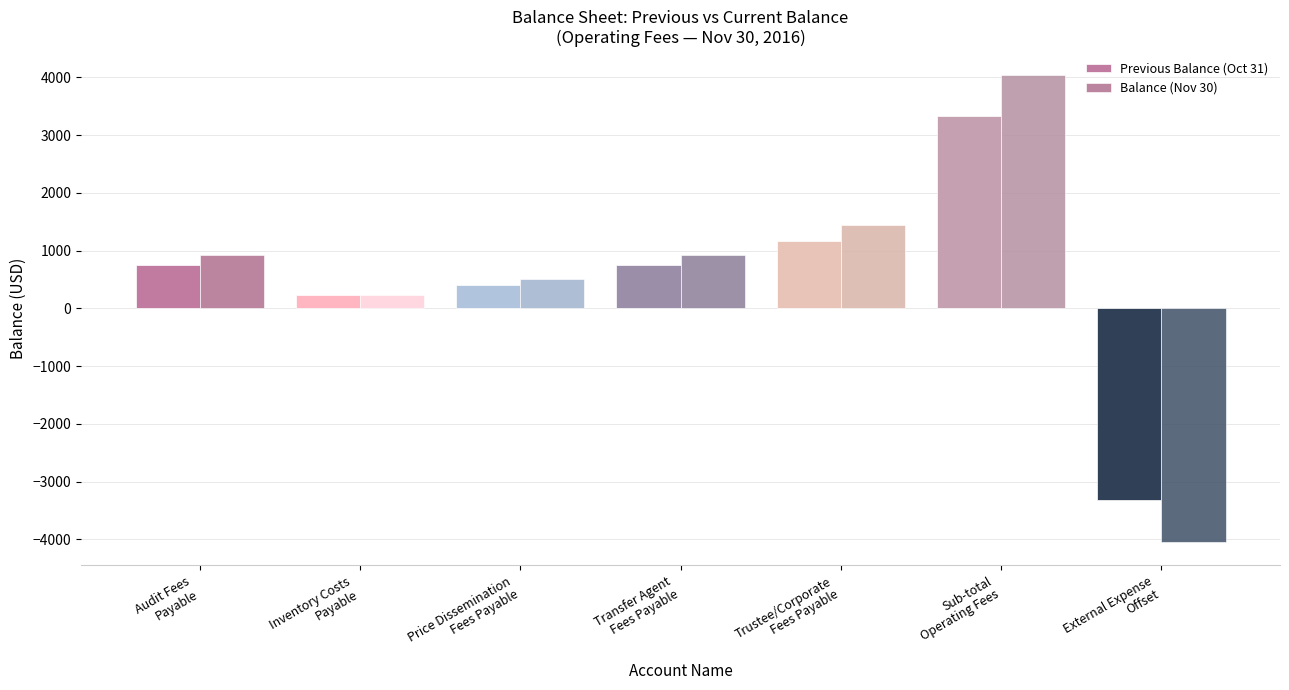

The Balance (Nov 30) series shows 6219.0 at Sub-total
Operating Fees. True or false?

False